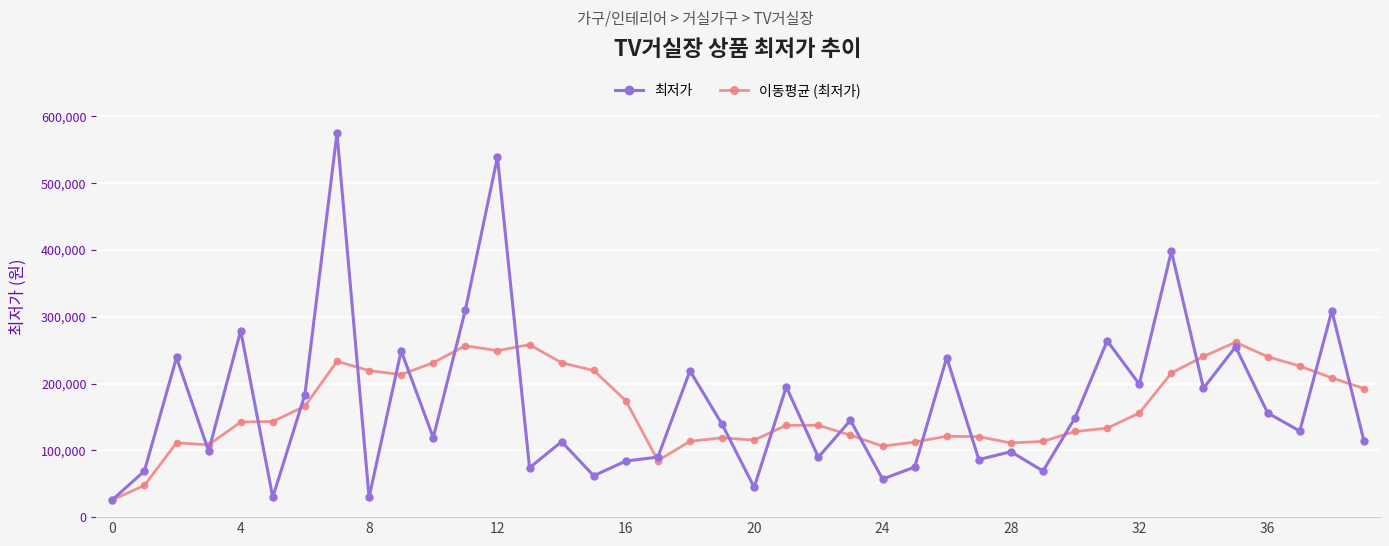

Which series has the widest spread of values?

최저가